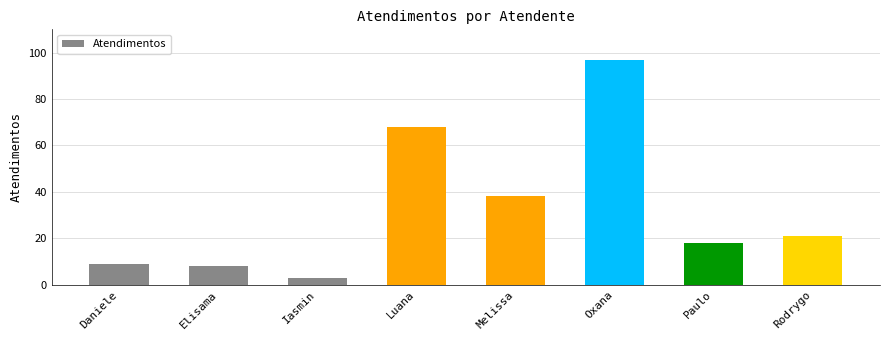

What is the smallest value displayed?

3